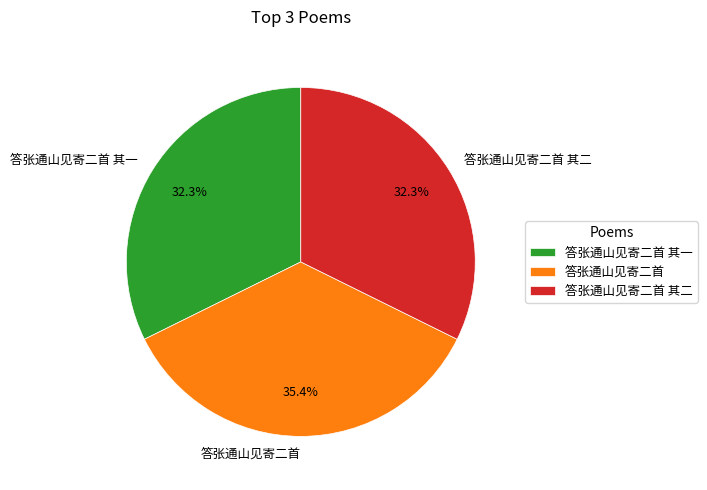

True or false: 答张通山见寄二首 其二 accounts for 32% of the total.

True